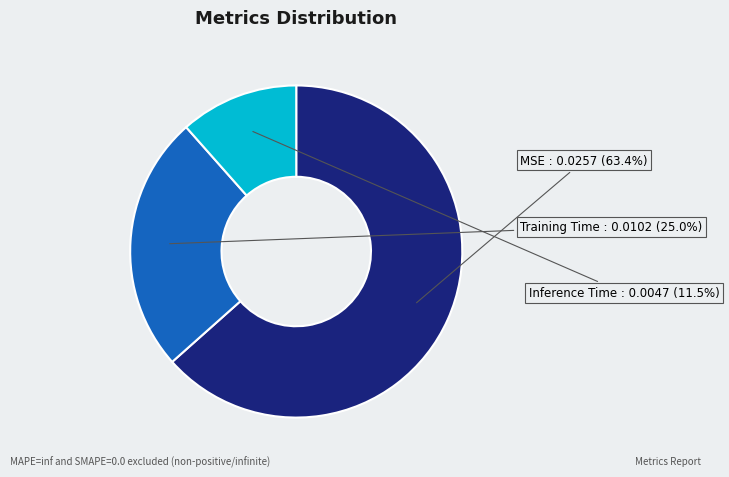

Rank the categories by value from lowest to highest.

Inference Time, Training Time, MSE